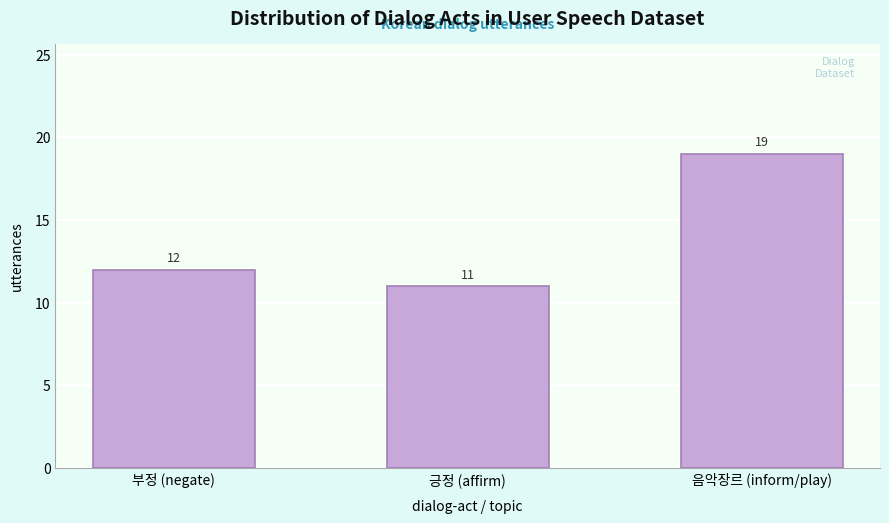

Reading right to left, extract all data points from this chart.

음악장르 (inform/play)=19	긍정 (affirm)=11	부정 (negate)=12